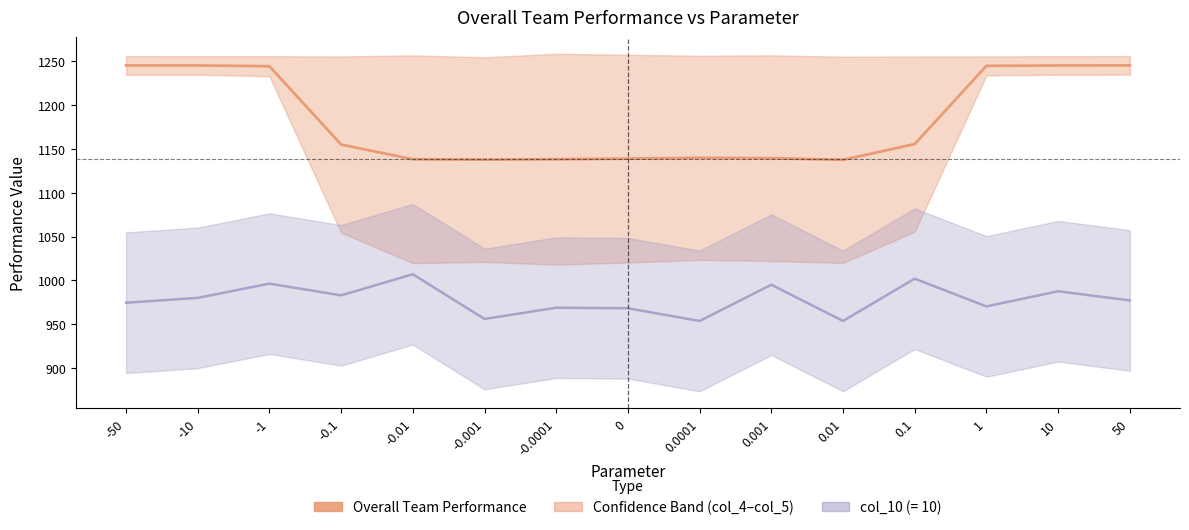

How many points are higher than both their immediate neighbors (excluding endpoints)?

1